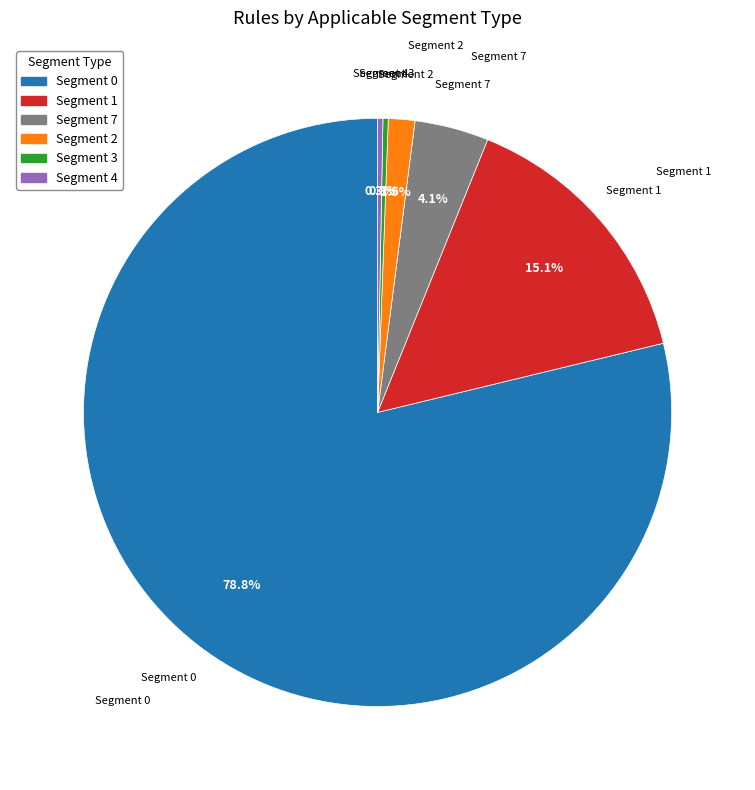

To the nearest percent, what is the average slice percentage?

17%